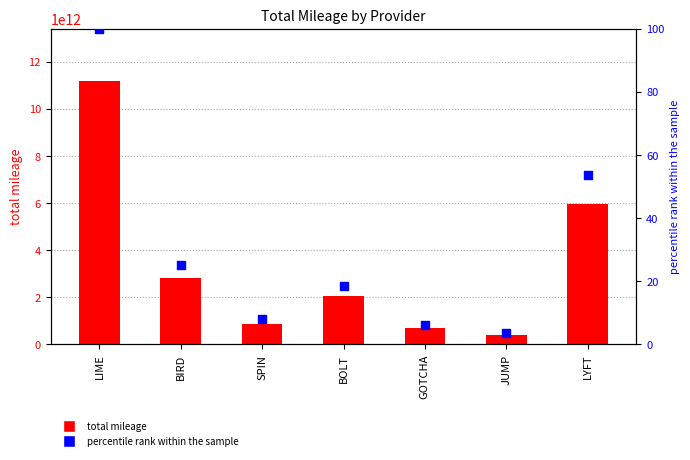

Which series has the largest total across all categories?

total mileage